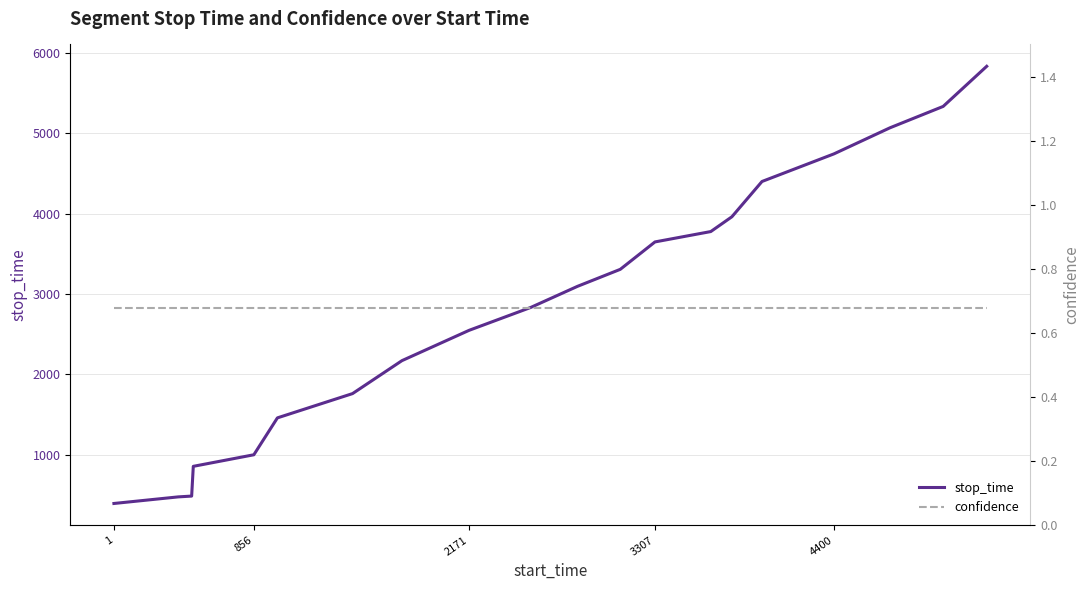

What is the highest value of the stop_time series?

5832